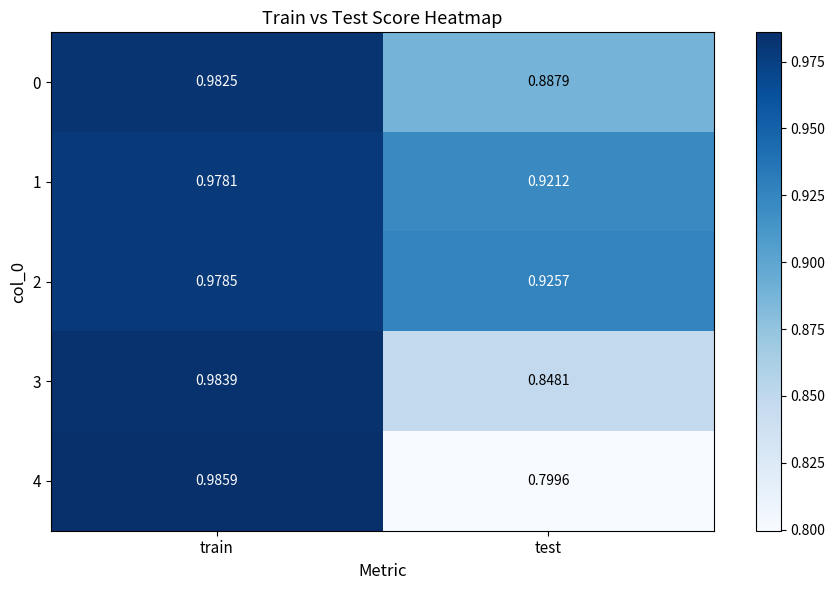

Rank the categories by 1 value from highest to lowest.

train, test